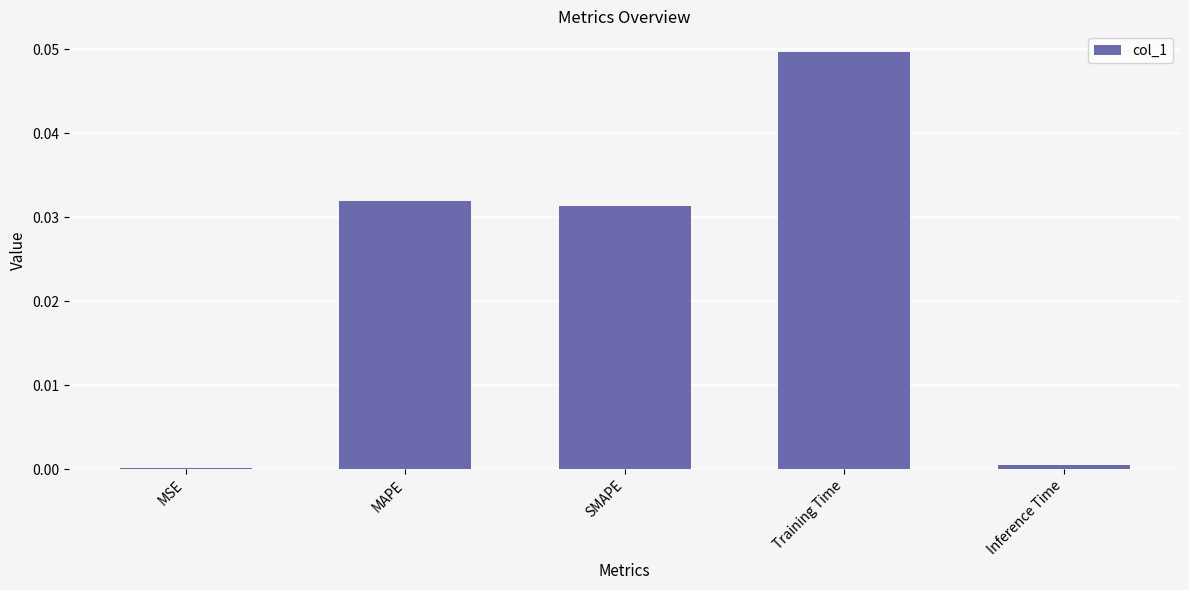

Is it true that the value at Training Time is 0.1?

False